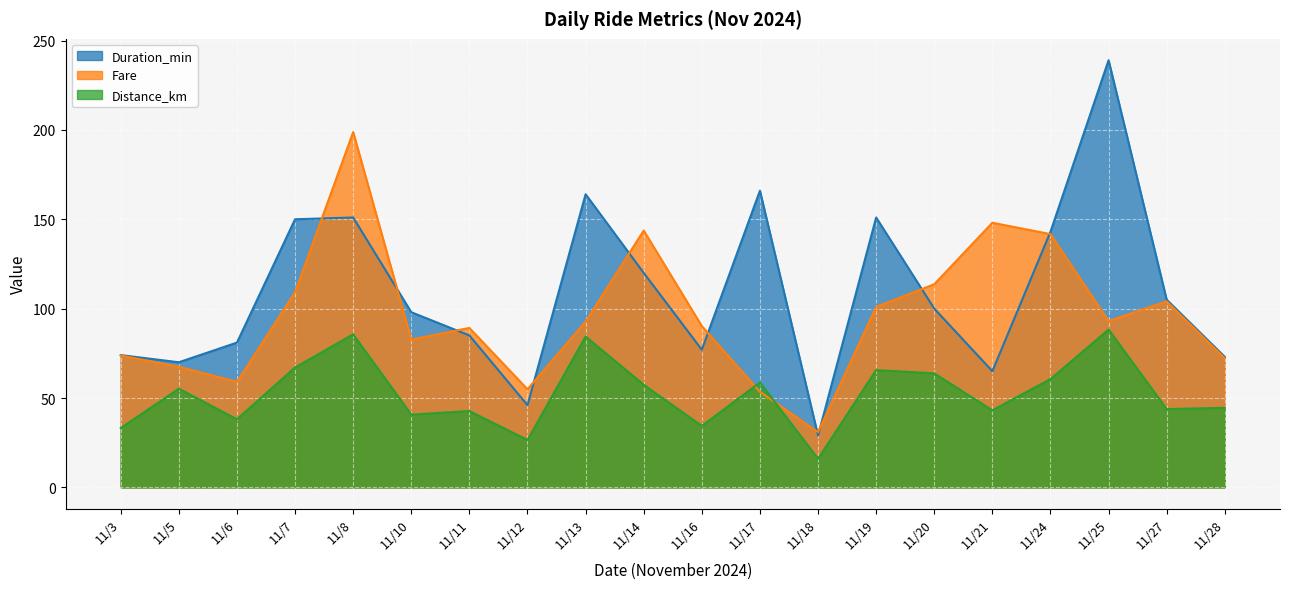

True or false: Distance_km has a value of 41.1 at 36.

True